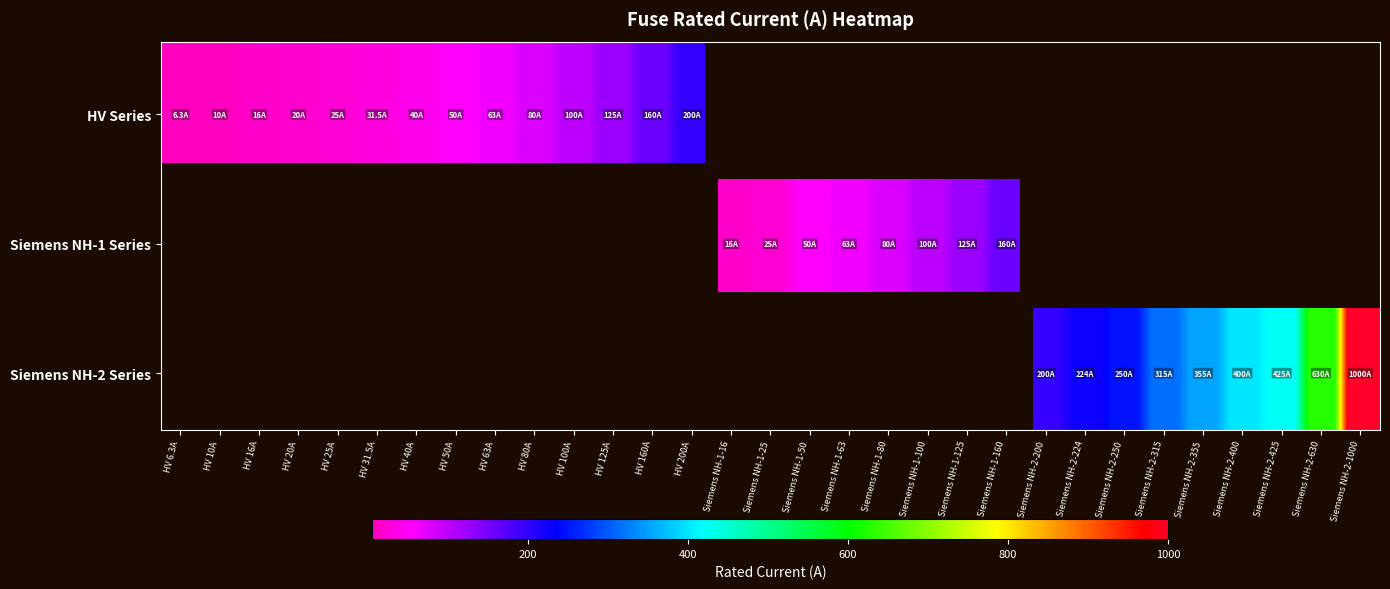

Rank the categories by value from lowest to highest.

HV 6.3A, HV 10A, HV 16A, Siemens NH-1-16, HV 20A, HV 25A, Siemens NH-1-25, HV 31.5A, HV 40A, HV 50A, Siemens NH-1-50, HV 63A, Siemens NH-1-63, HV 80A, Siemens NH-1-80, HV 100A, Siemens NH-1-100, HV 125A, Siemens NH-1-125, HV 160A, Siemens NH-1-160, HV 200A, Siemens NH-2-200, Siemens NH-2-224, Siemens NH-2-250, Siemens NH-2-315, Siemens NH-2-355, Siemens NH-2-400, Siemens NH-2-425, Siemens NH-2-630, Siemens NH-2-1000